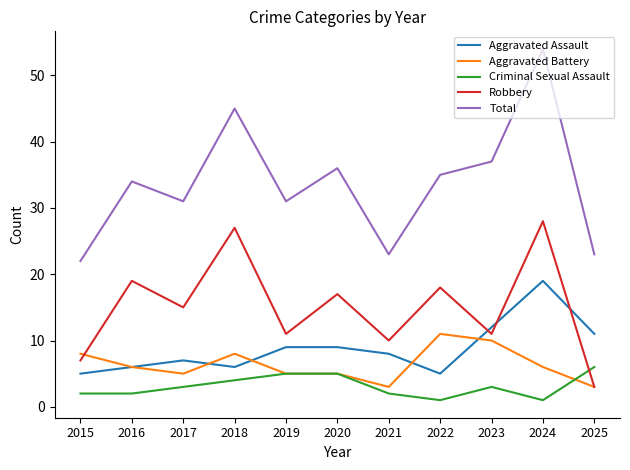

Reading left to right, what are all the values shown in this chart?

Aggravated Assault: 5	6	7	6	9	9	8	5	12	19	11
Aggravated Battery: 8	6	5	8	5	5	3	11	10	6	3
Criminal Sexual Assault: 2	2	3	4	5	5	2	1	3	1	6
Robbery: 7	19	15	27	11	17	10	18	11	28	3
Total: 22	34	31	45	31	36	23	35	37	54	23